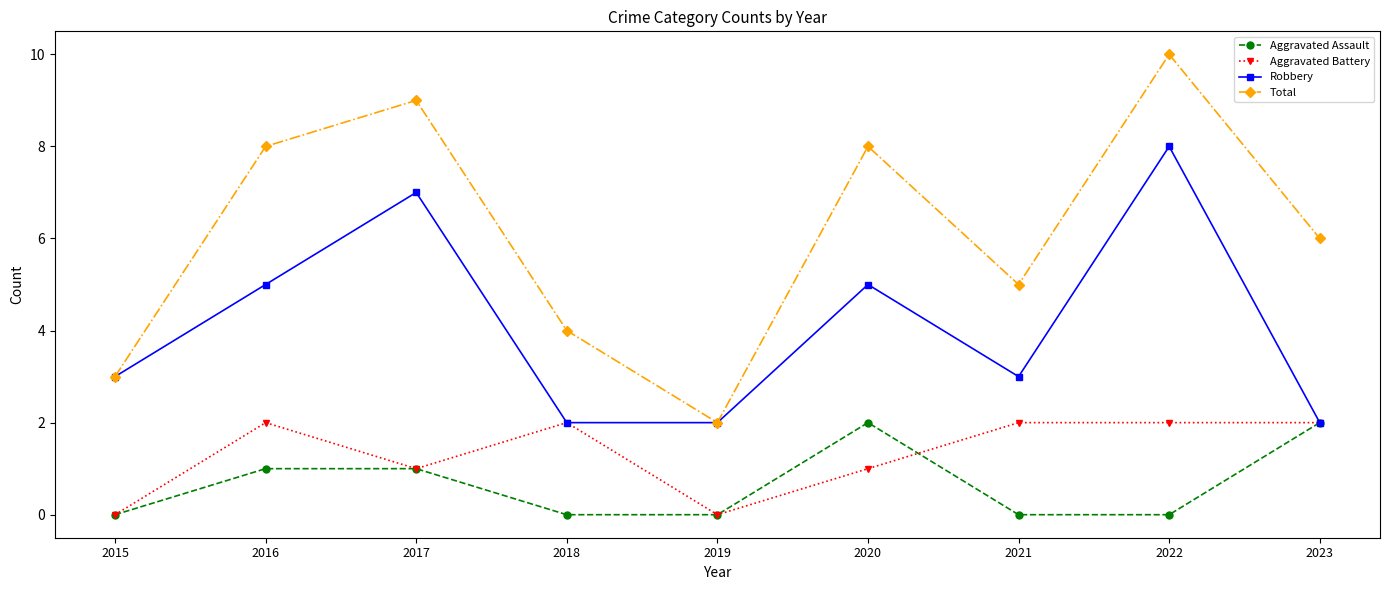

Reading right to left, list all the values displayed in this chart.

Aggravated Assault: 2	0	0	2	0	0	1	1	0
Aggravated Battery: 2	2	2	1	0	2	1	2	0
Robbery: 2	8	3	5	2	2	7	5	3
Total: 6	10	5	8	2	4	9	8	3